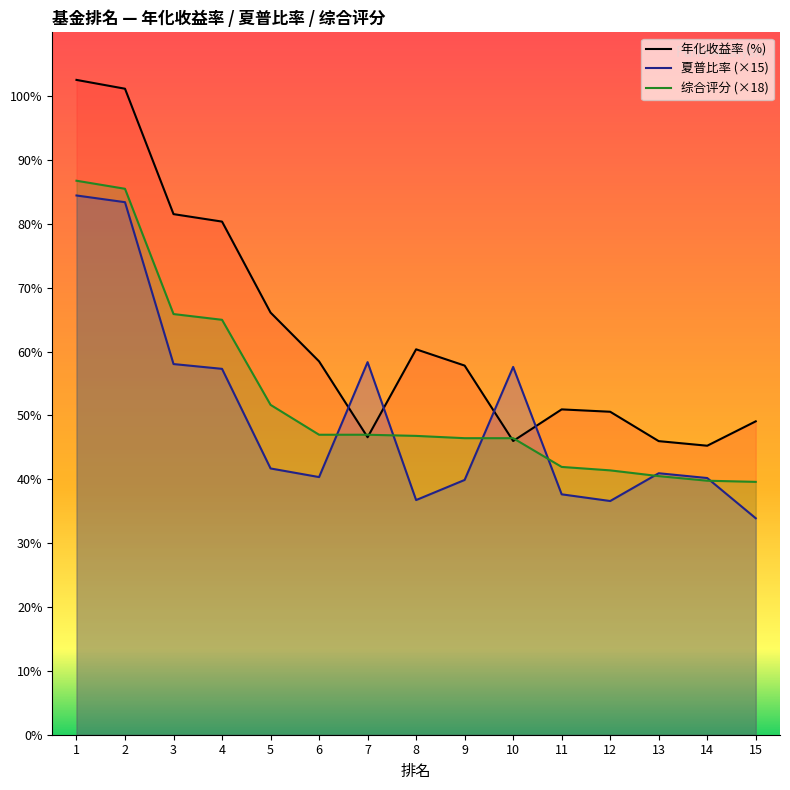

Is the value of 综合评分 at 11 greater than the value of 夏普比率 at 4?

No